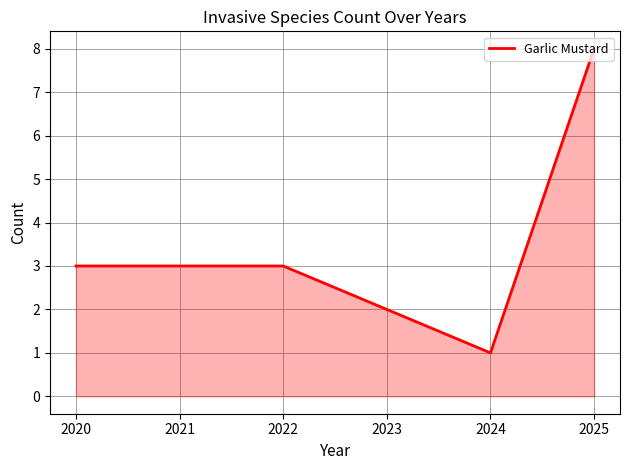

True or false: there are more than 1 points higher than both neighbors.

False